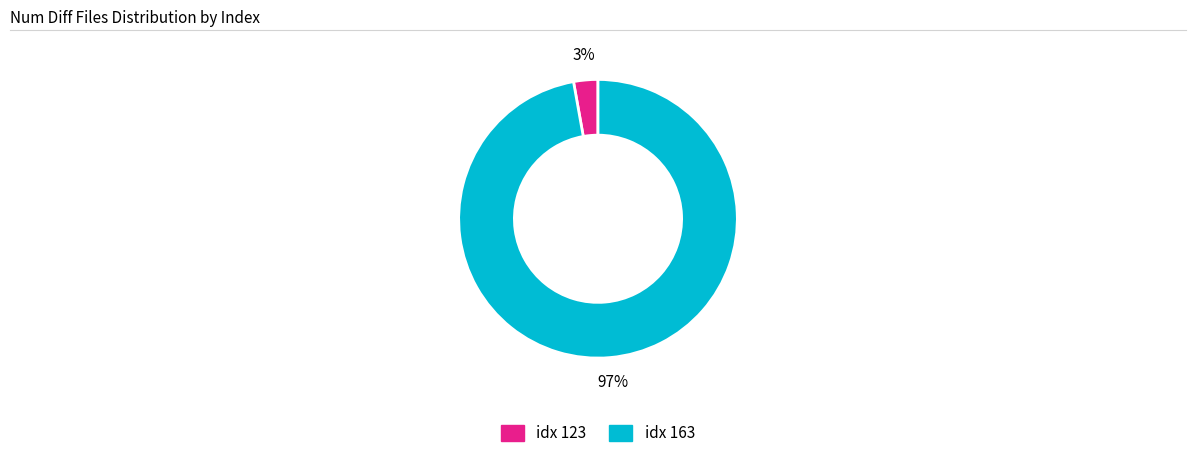

To the nearest percent, what is the difference between the largest and smallest slice percentages?

94%